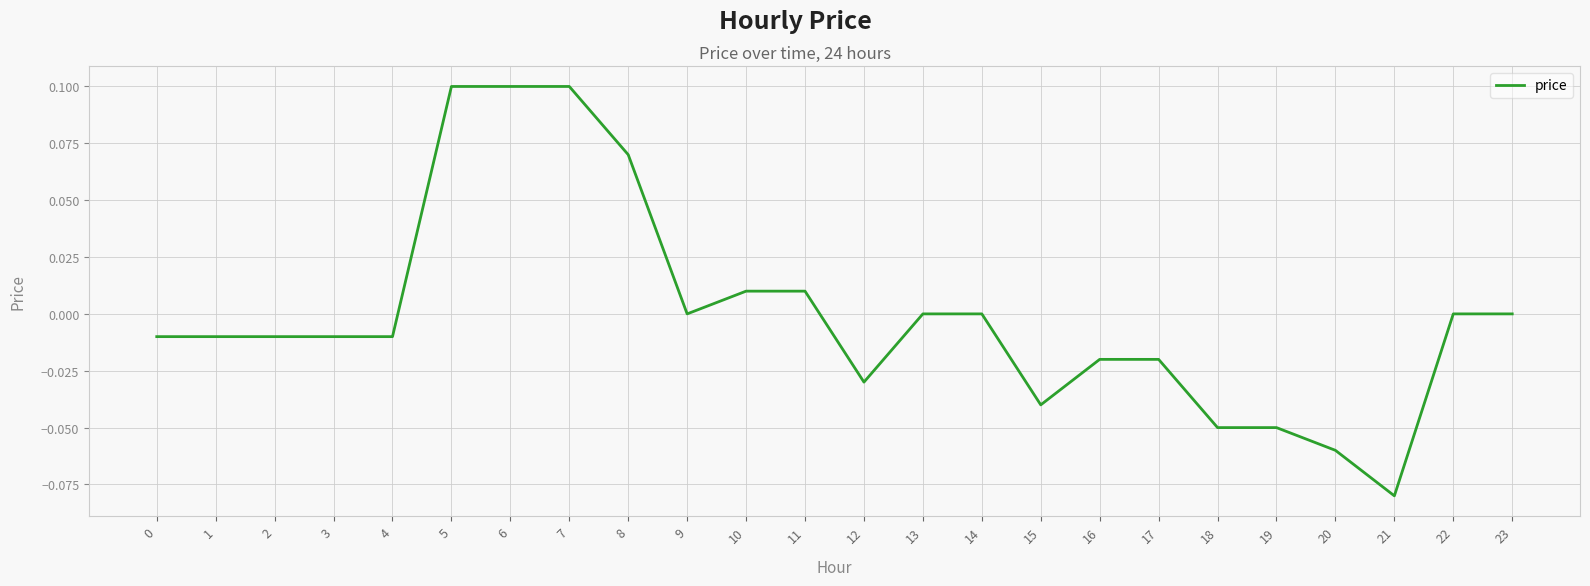

Which label corresponds to the smallest value in the chart?

21